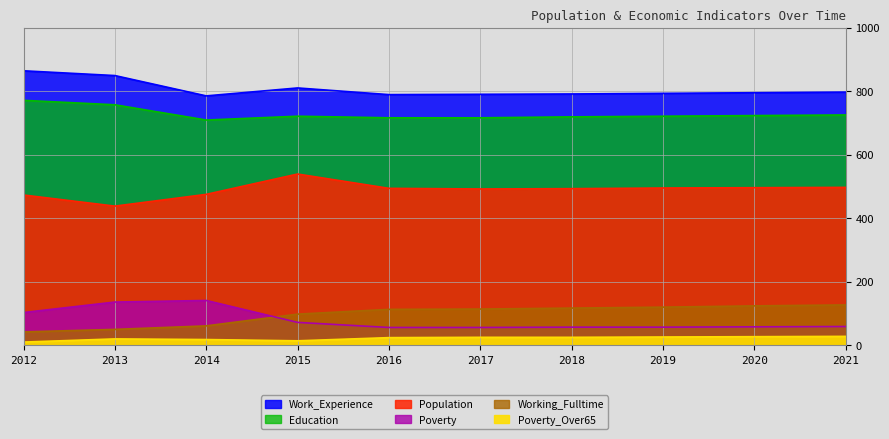

What is the difference between the highest and lowest values at 2016?

765